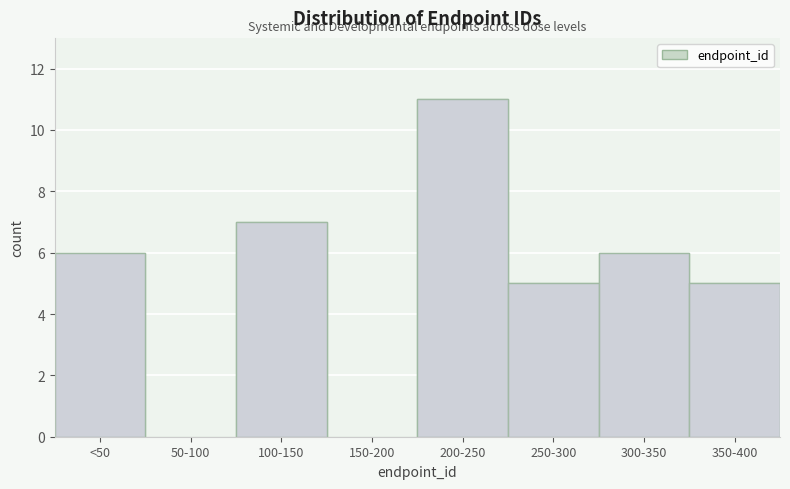

Reading right to left, what are all the values shown in this chart?

350-400=5	300-350=6	250-300=5	200-250=11	150-200=0	100-150=7	50-100=0	<50=6